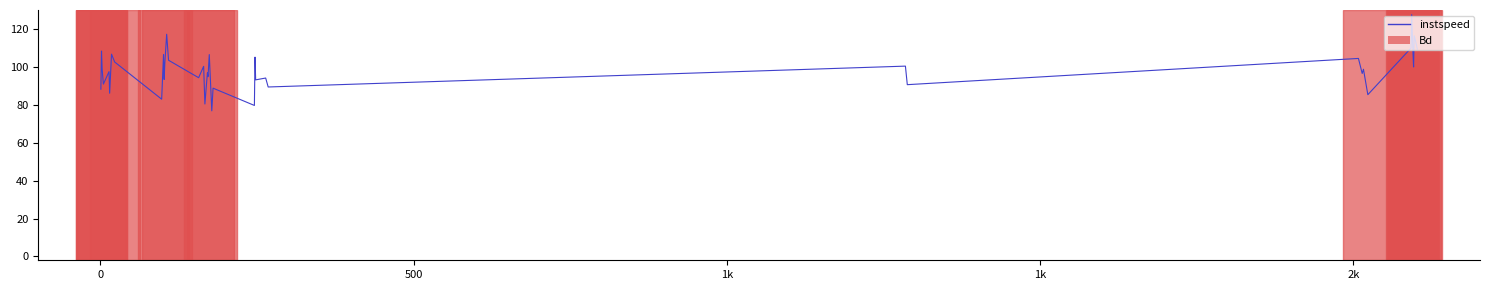

True or false: there are more than 2 points higher than both neighbors.

True